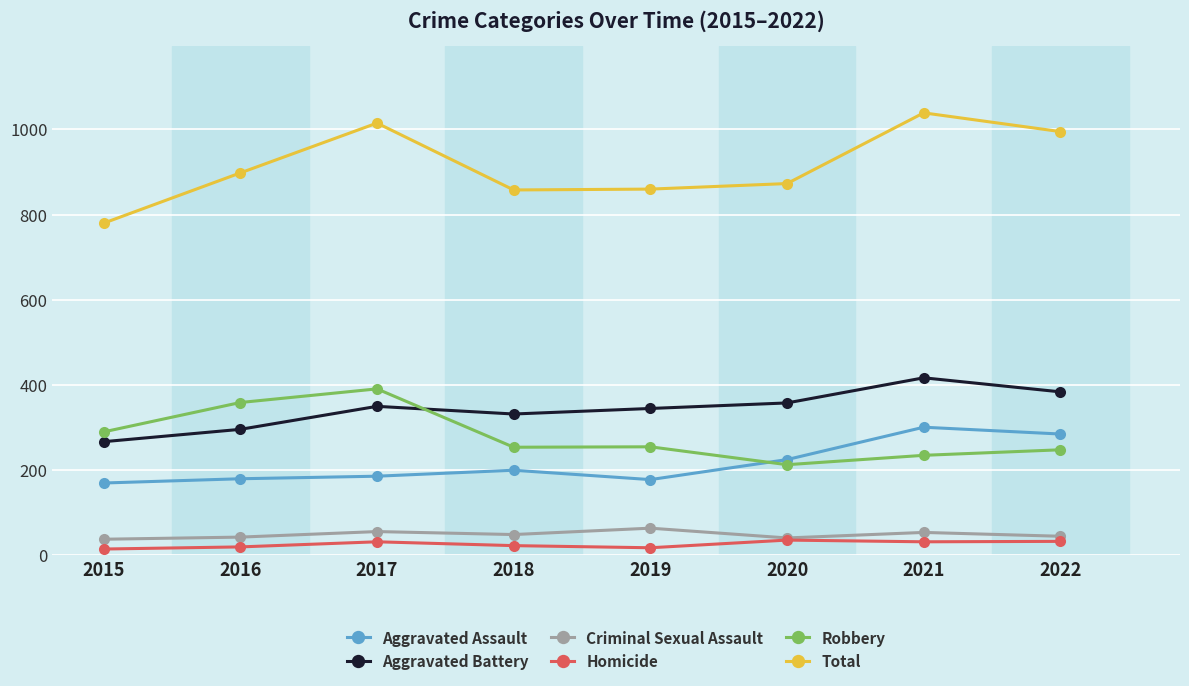

Which series has the largest total across all categories?

Total